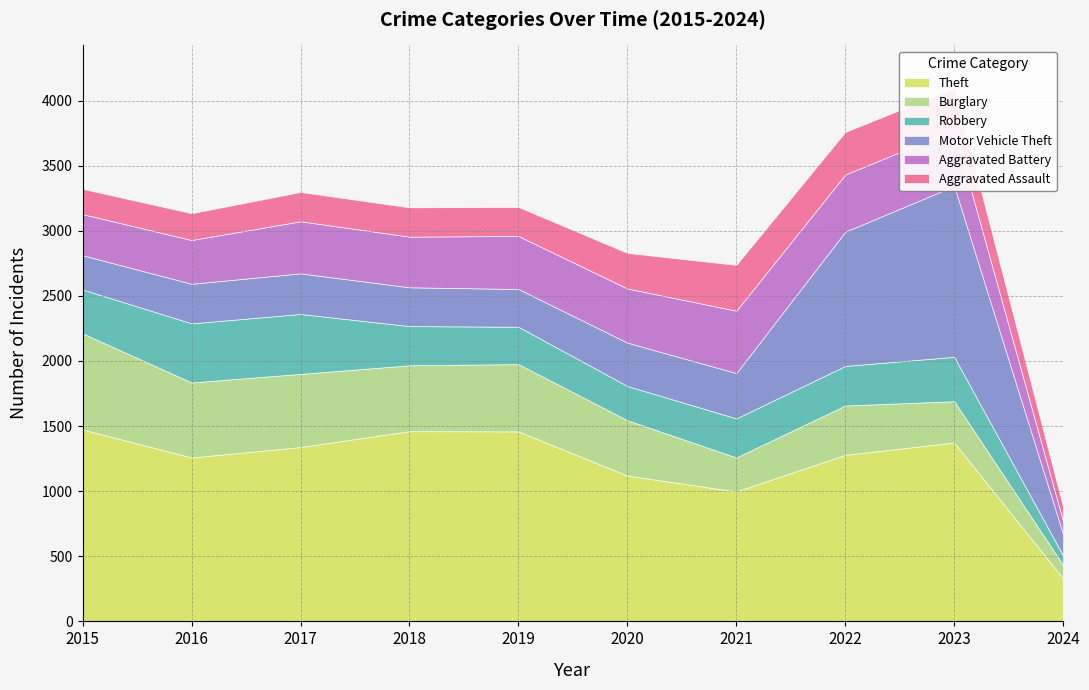

List the labels in order of Theft value, largest first.

2015, 2018, 2019, 2023, 2017, 2022, 2016, 2020, 2021, 2024